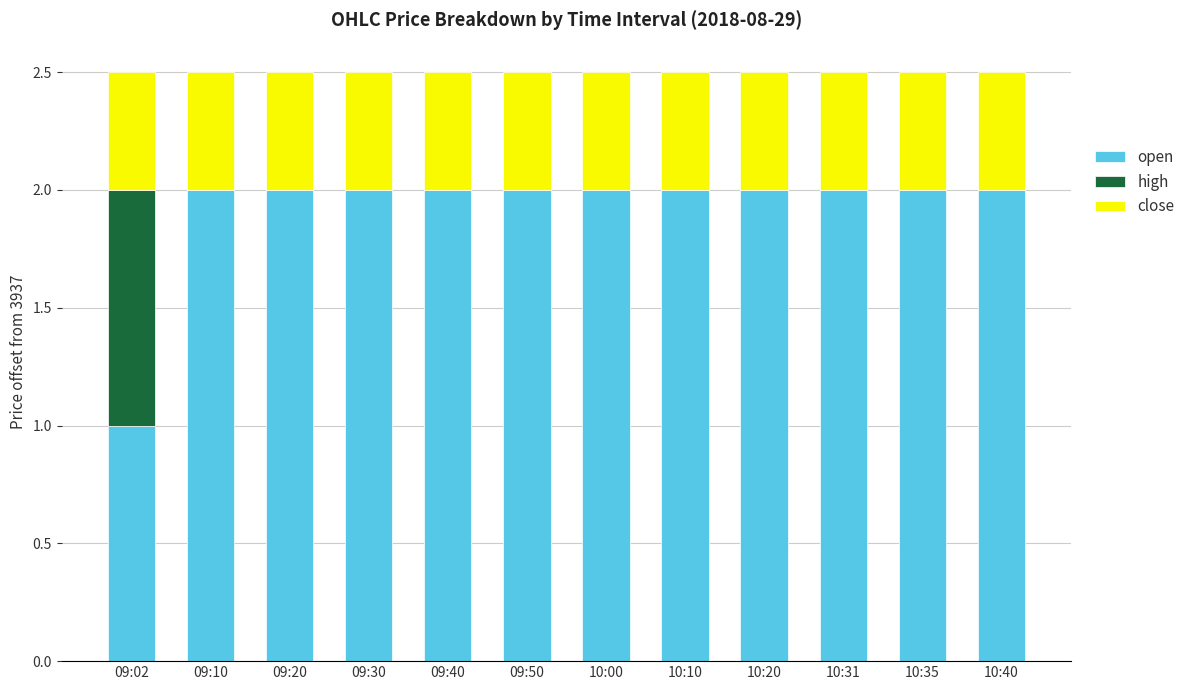

True or false: open has a value of 2.8 at 09:50.

False